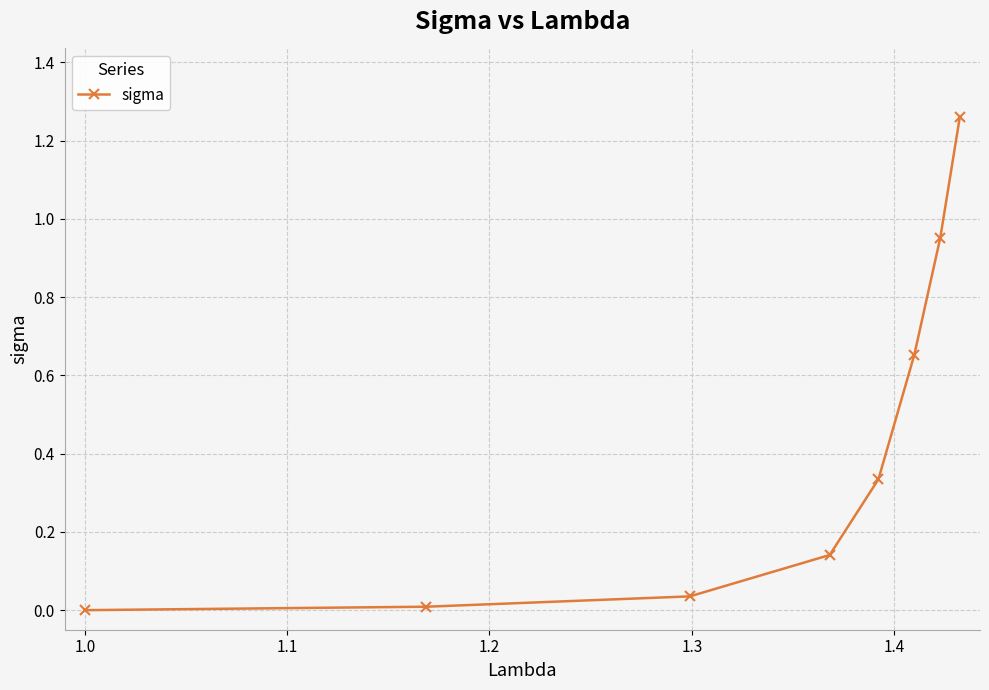

True or false: the data has more than 0 interior local peaks.

False